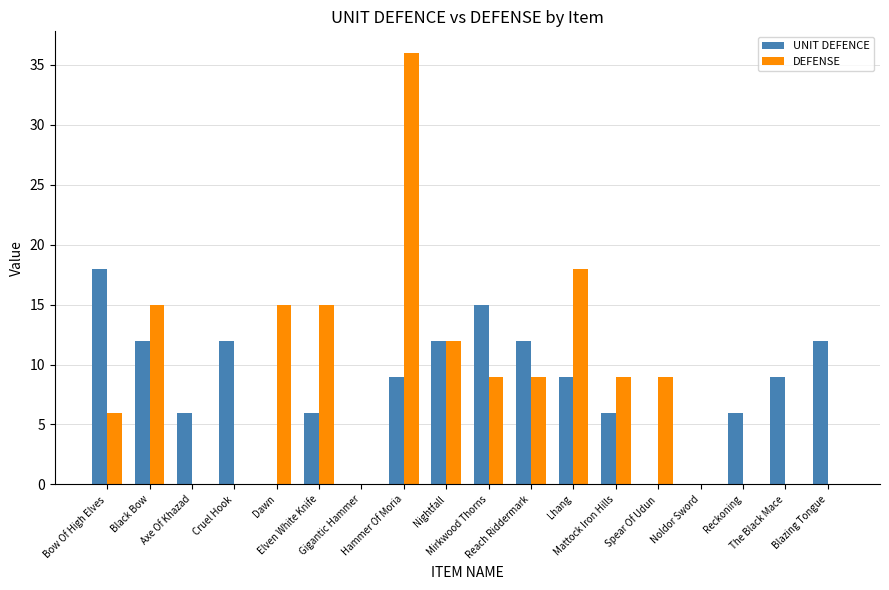

What value does the UNIT DEFENCE series have at The Black Mace, to the nearest 5?

10